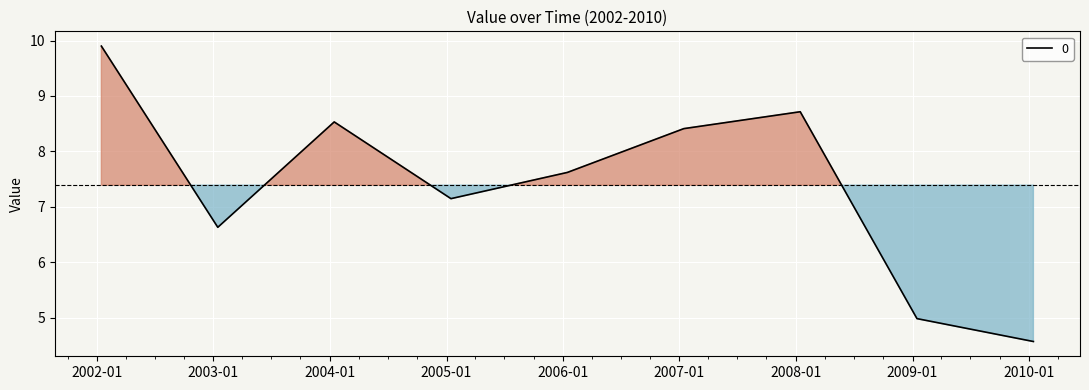

What is the minimum value shown in the chart?

4.6